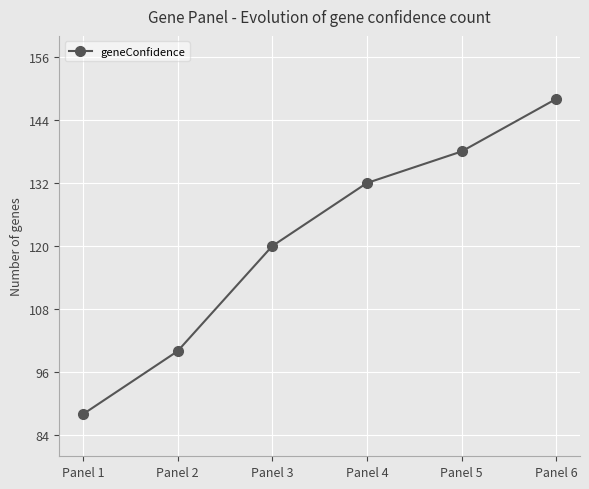

What is the greatest value displayed?

148